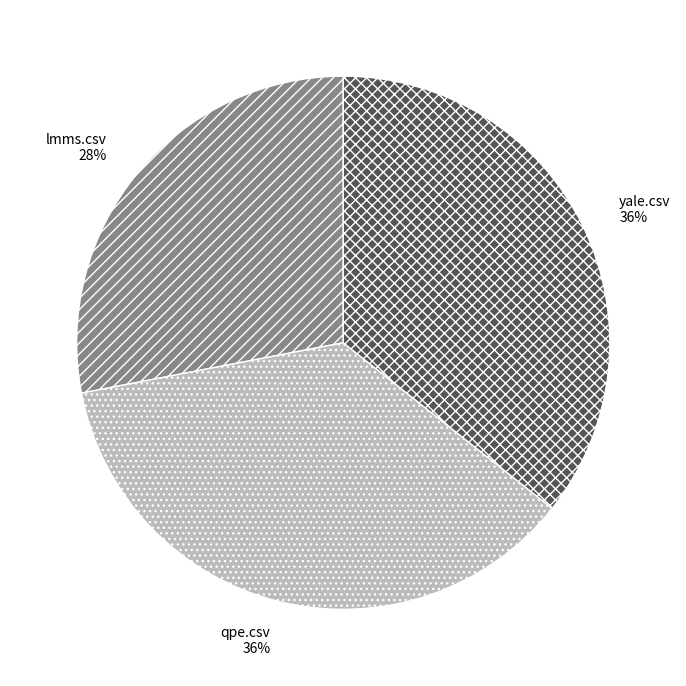

To the nearest percent, what is the difference between the largest and smallest slice percentages?

8%